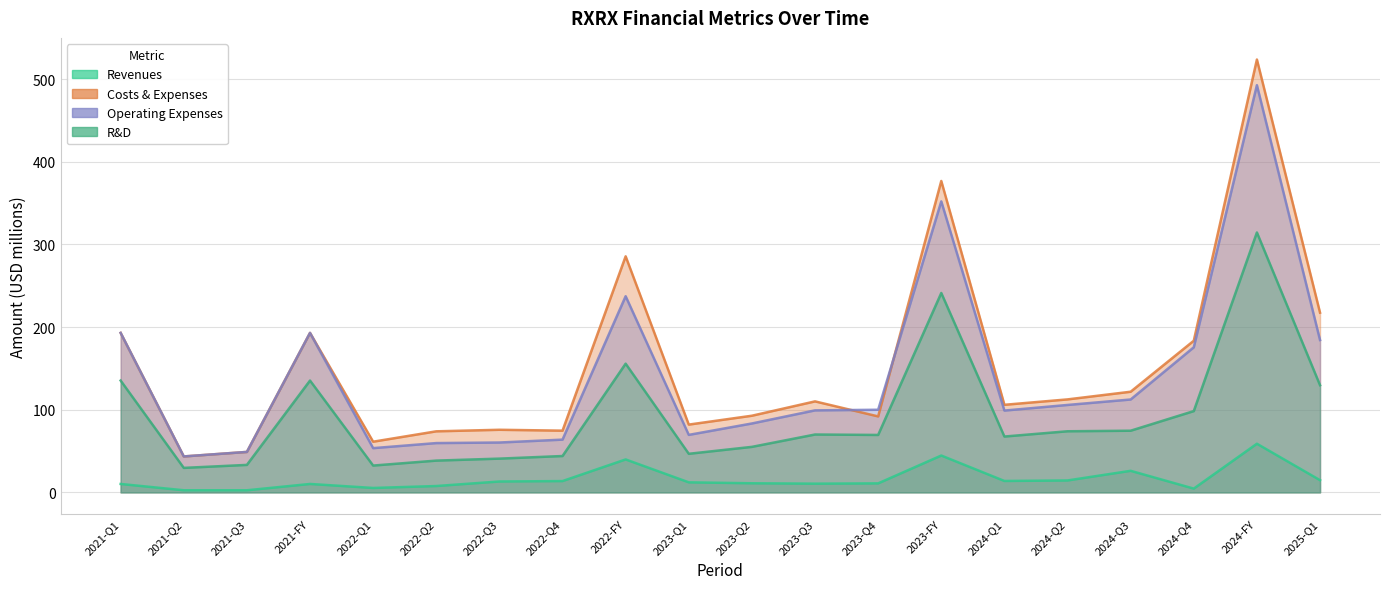

What is the difference between the R&D values at 2022-Q3 and 2023-FY?

200.4